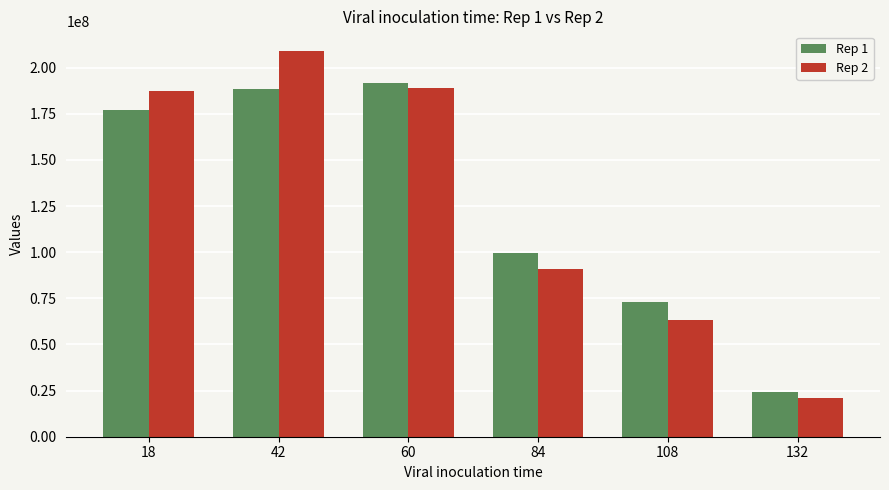

Which category has the lowest value in the Rep 2 series?

132